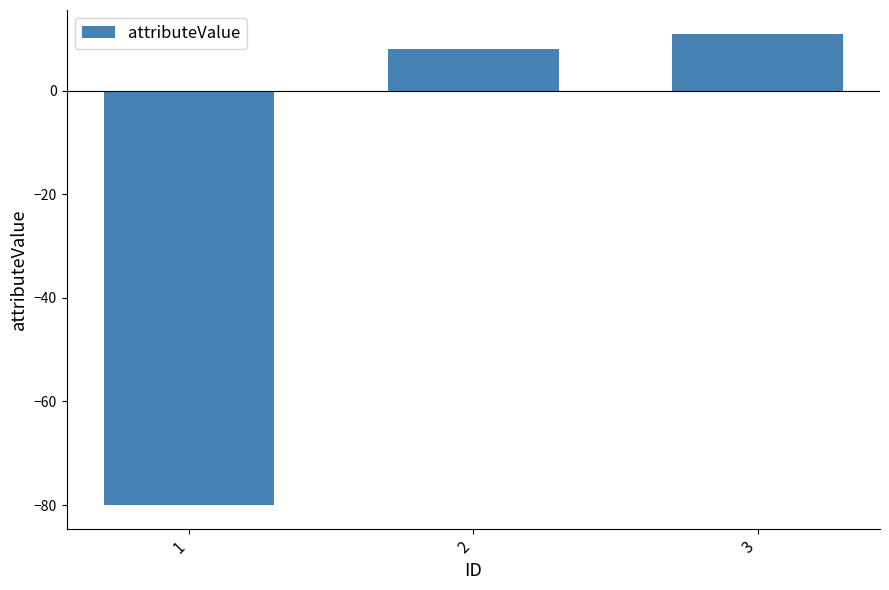

List the labels in order of value, largest first.

3, 2, 1